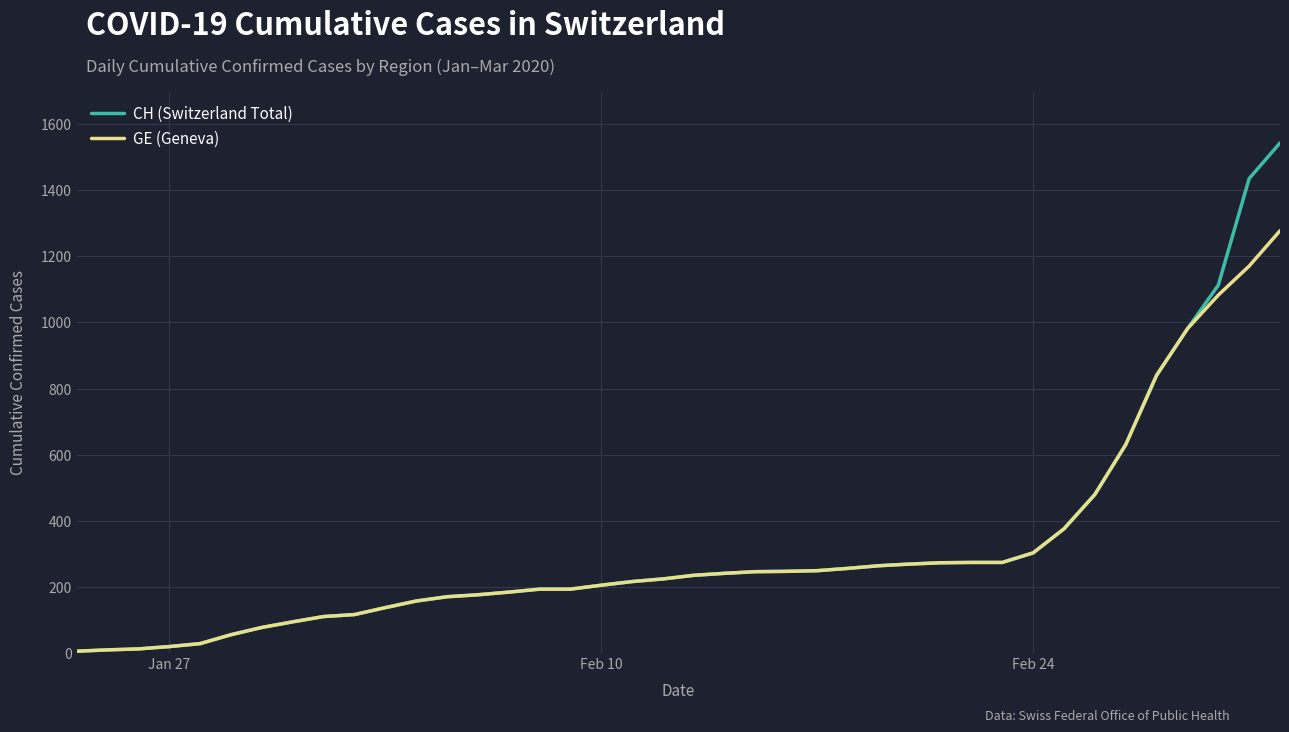

How many lines are shown in the chart?

2